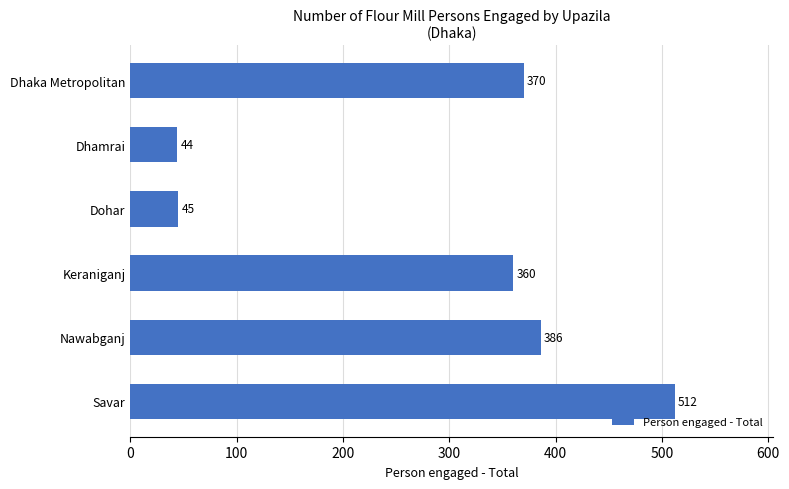

Reading top to bottom, what are all the values shown in this chart?

370	44	45	360	386	512